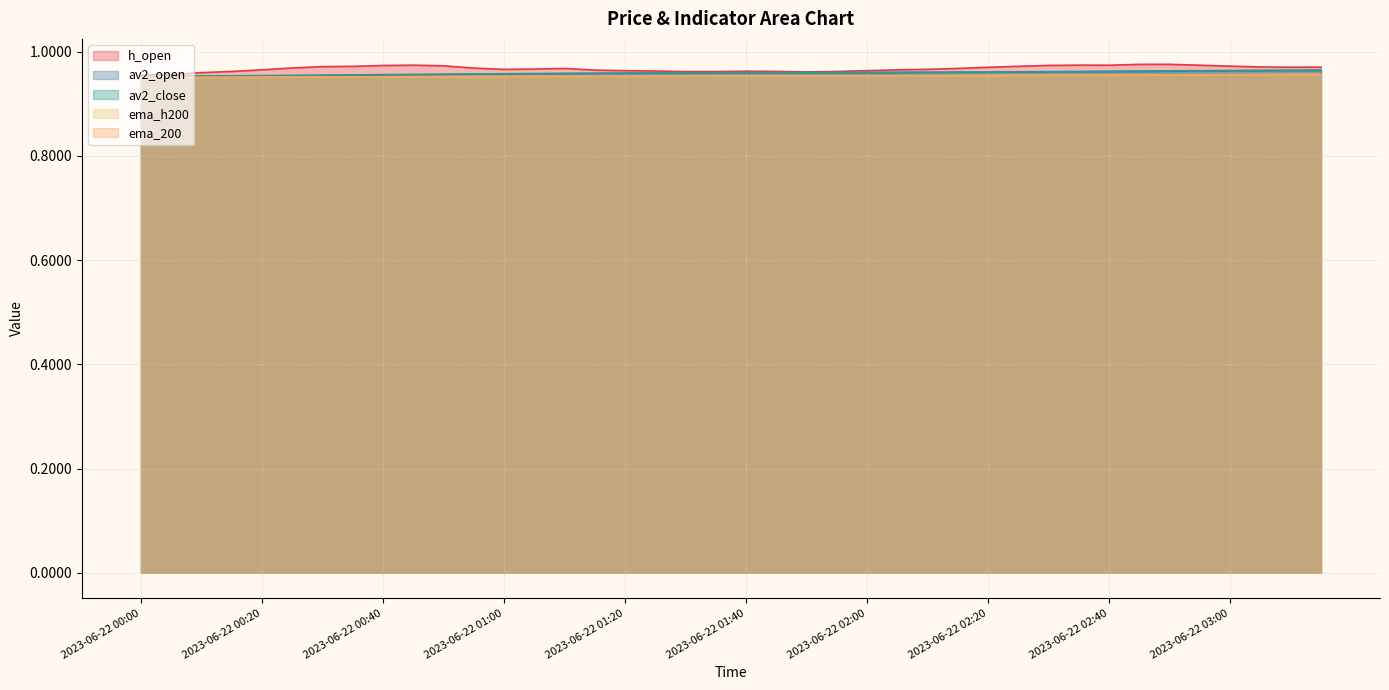

Between 2023-06-22 02:10 and 2023-06-22 02:35, which is larger?

2023-06-22 02:35